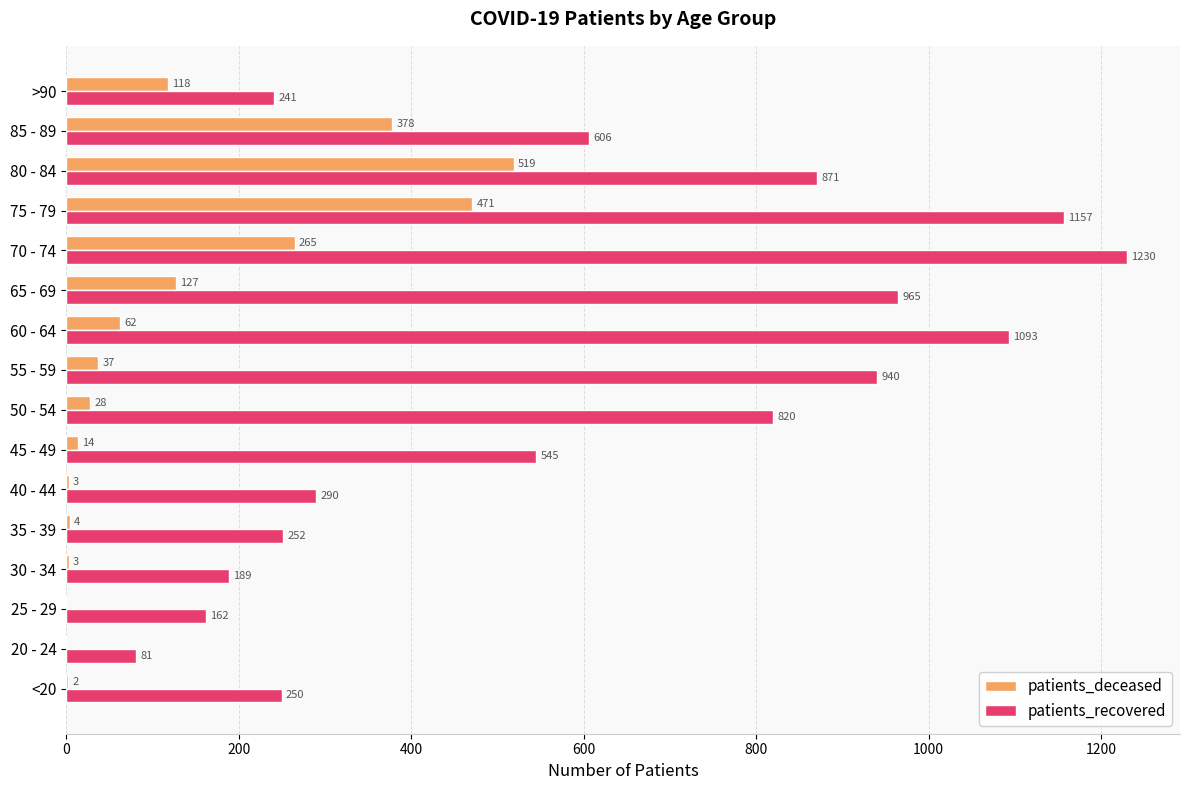

What is the sum of all patients_recovered values?

9692